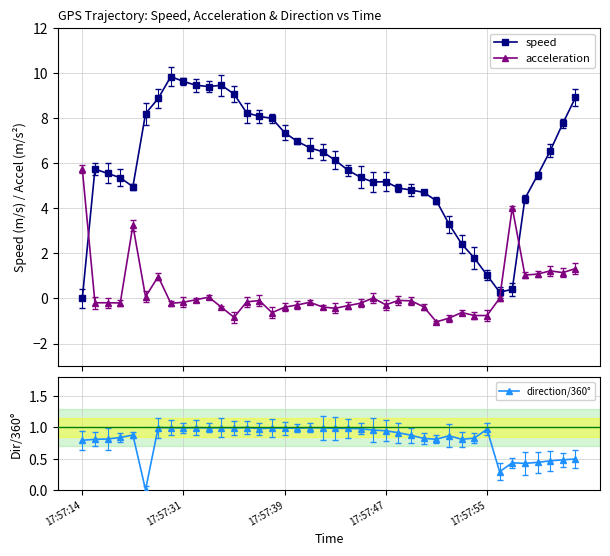

Which has a higher value, 31 or 6?

6